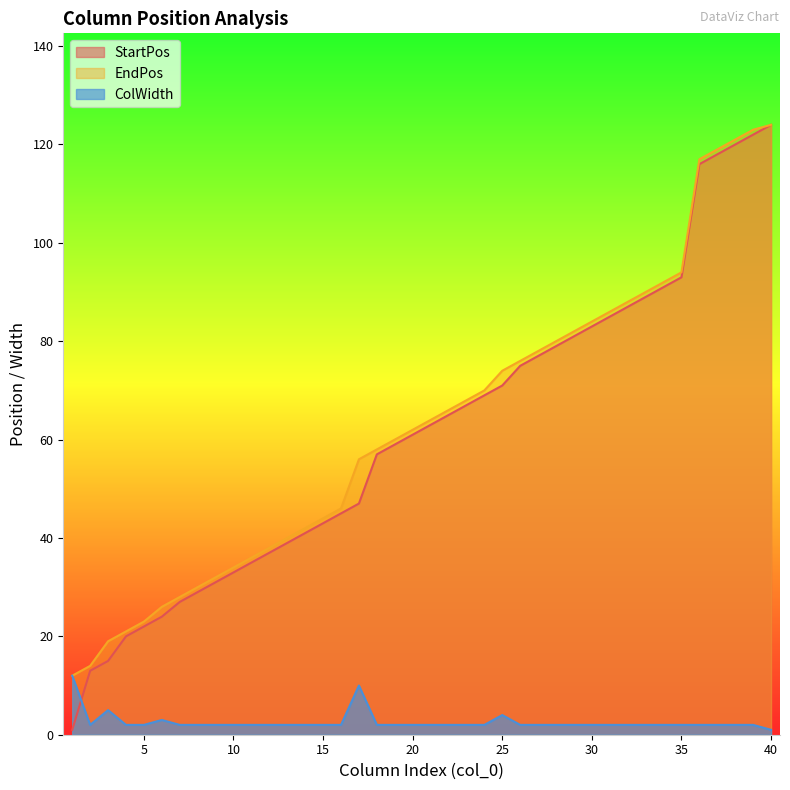

True or false: ColWidth has more than 0 points higher than both neighbors.

True